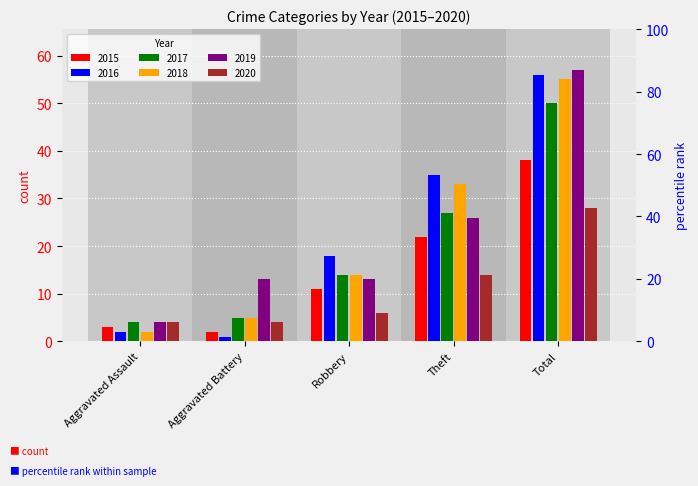

Reading right to left, what are all the values shown in this chart?

2015: 38	22	11	2	3
2016: 56	35	18	1	2
2017: 50	27	14	5	4
2018: 55	33	14	5	2
2019: 57	26	13	13	4
2020: 28	14	6	4	4